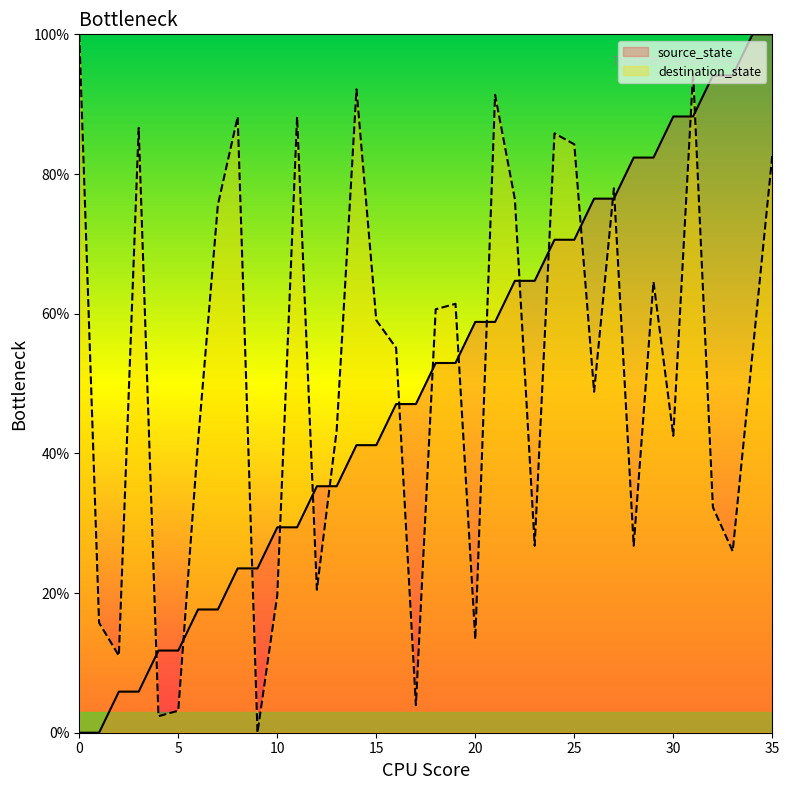

How many data points in source_state are above 52?

18